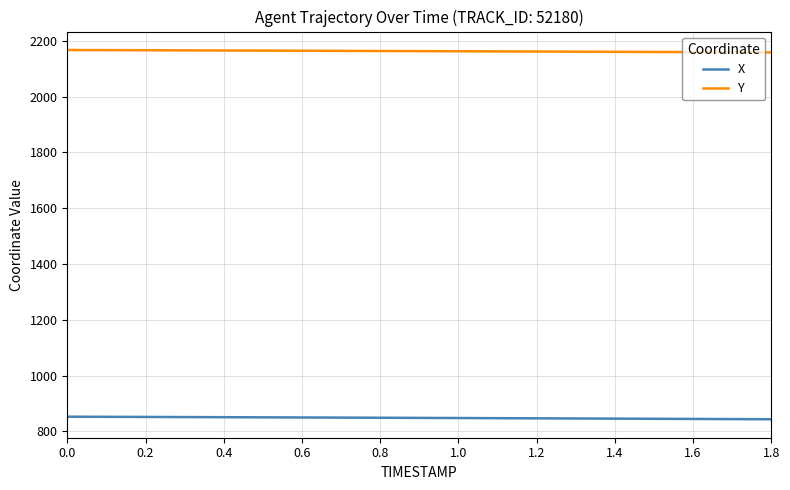

What is the smallest value displayed?

843.8